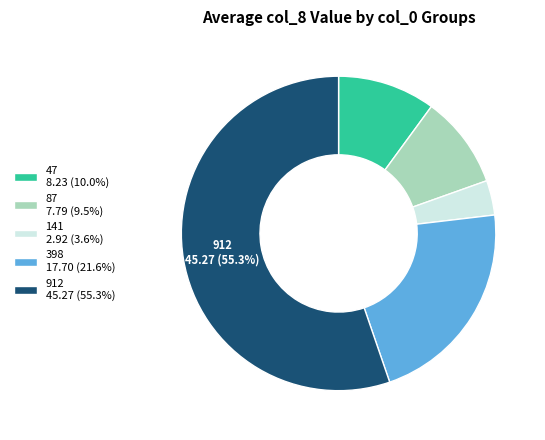

Which category has the biggest portion of the pie?

912